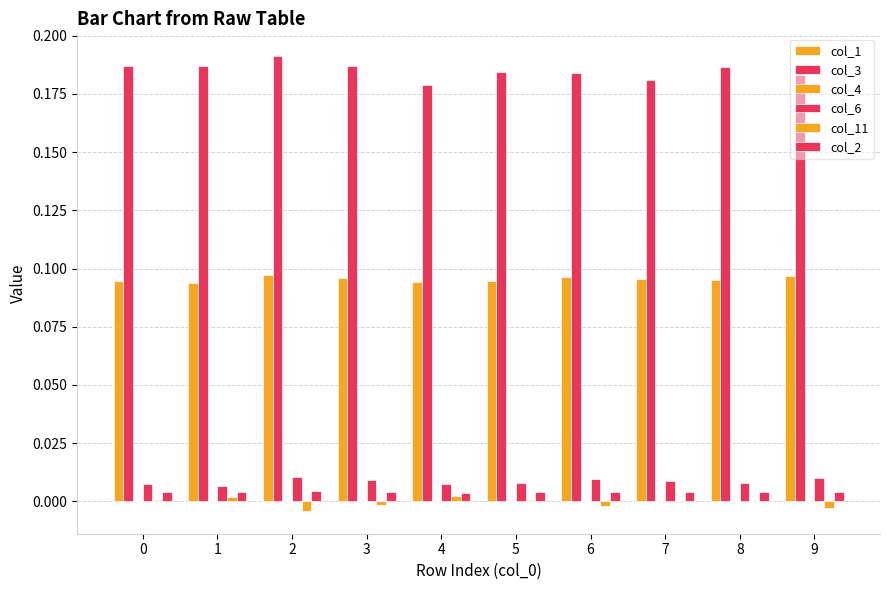

Which label corresponds to the largest value in the chart?

2